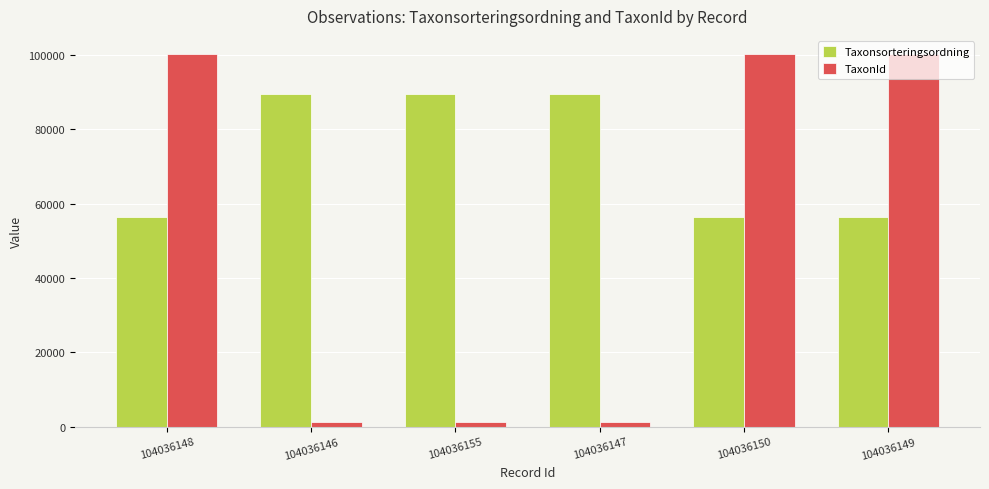

The value of TaxonId at 104036147 is 1202. True or false?

True